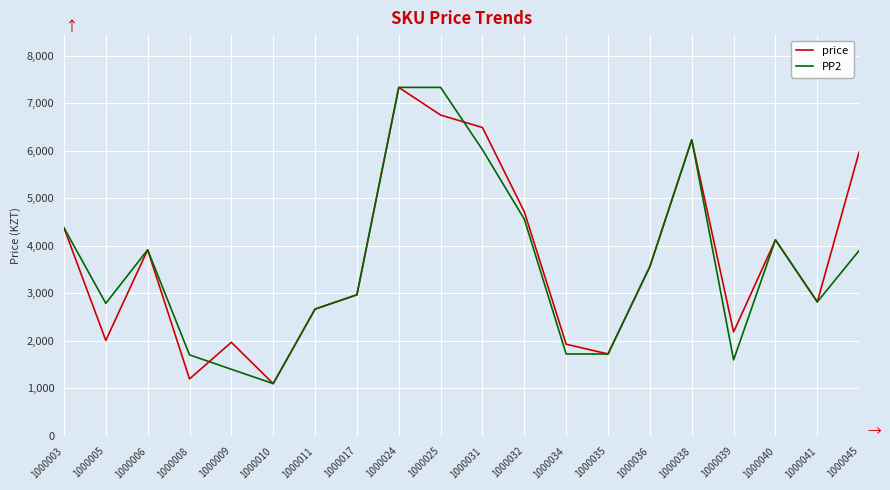

What value does the price series have at 1000005?

2010